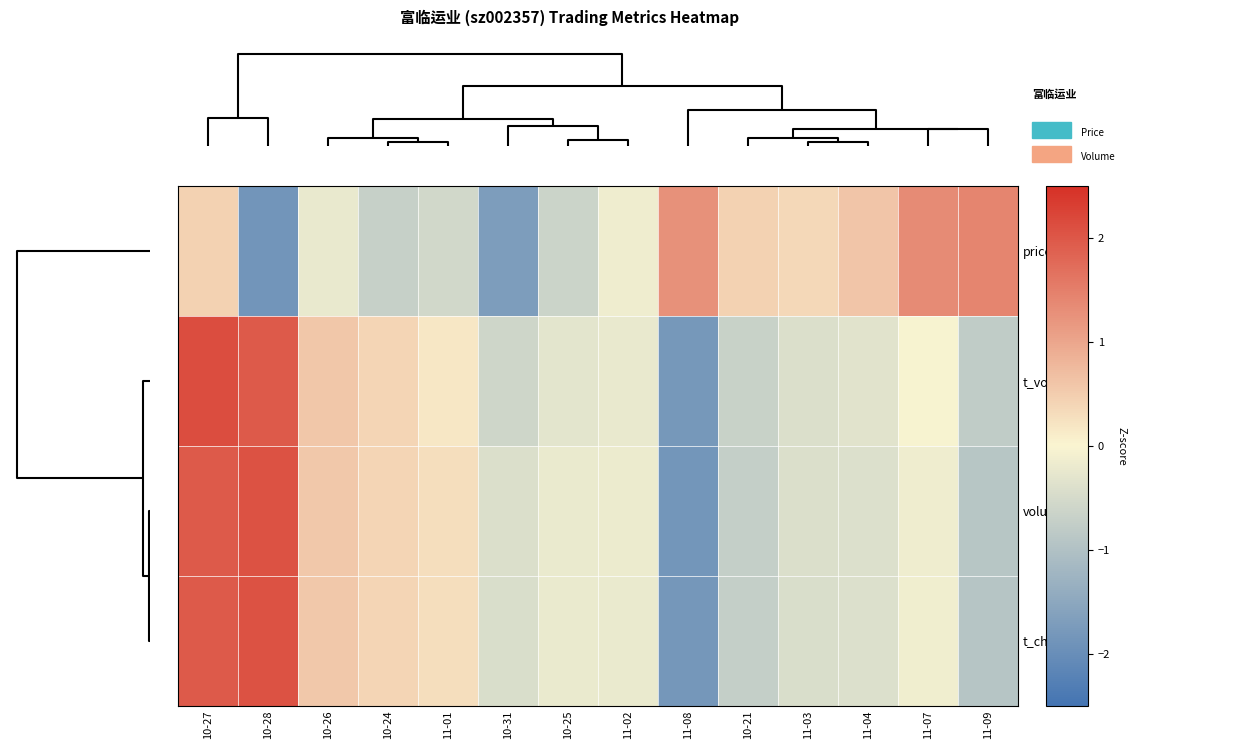

At how many categories does at least one series exceed -1?

14